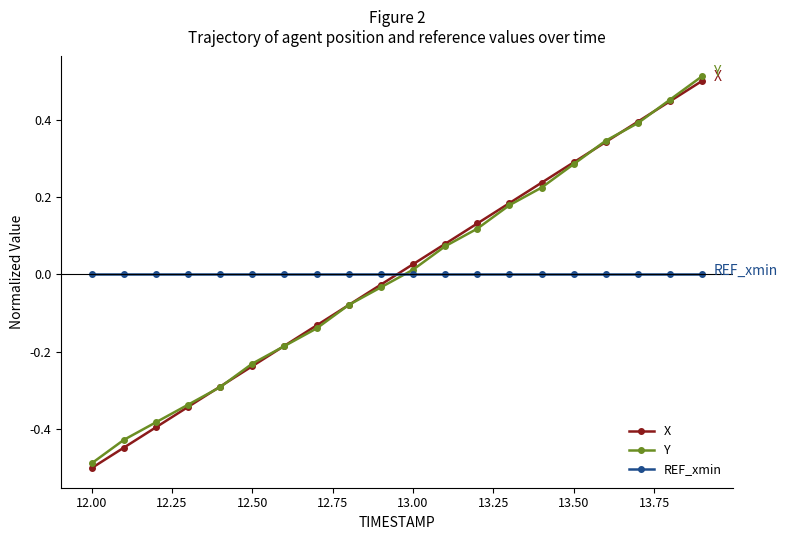

True or false: REF_xmin and X intersect in this chart.

True